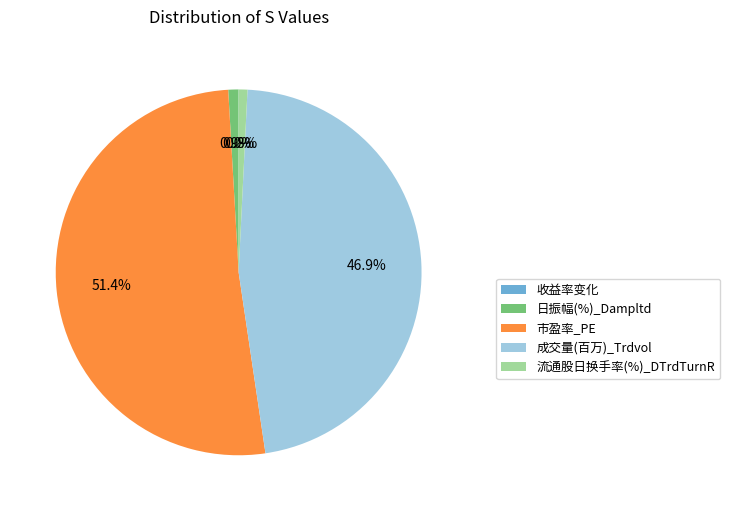

To the nearest percent, what is the difference between the largest and smallest slice percentages?

51%